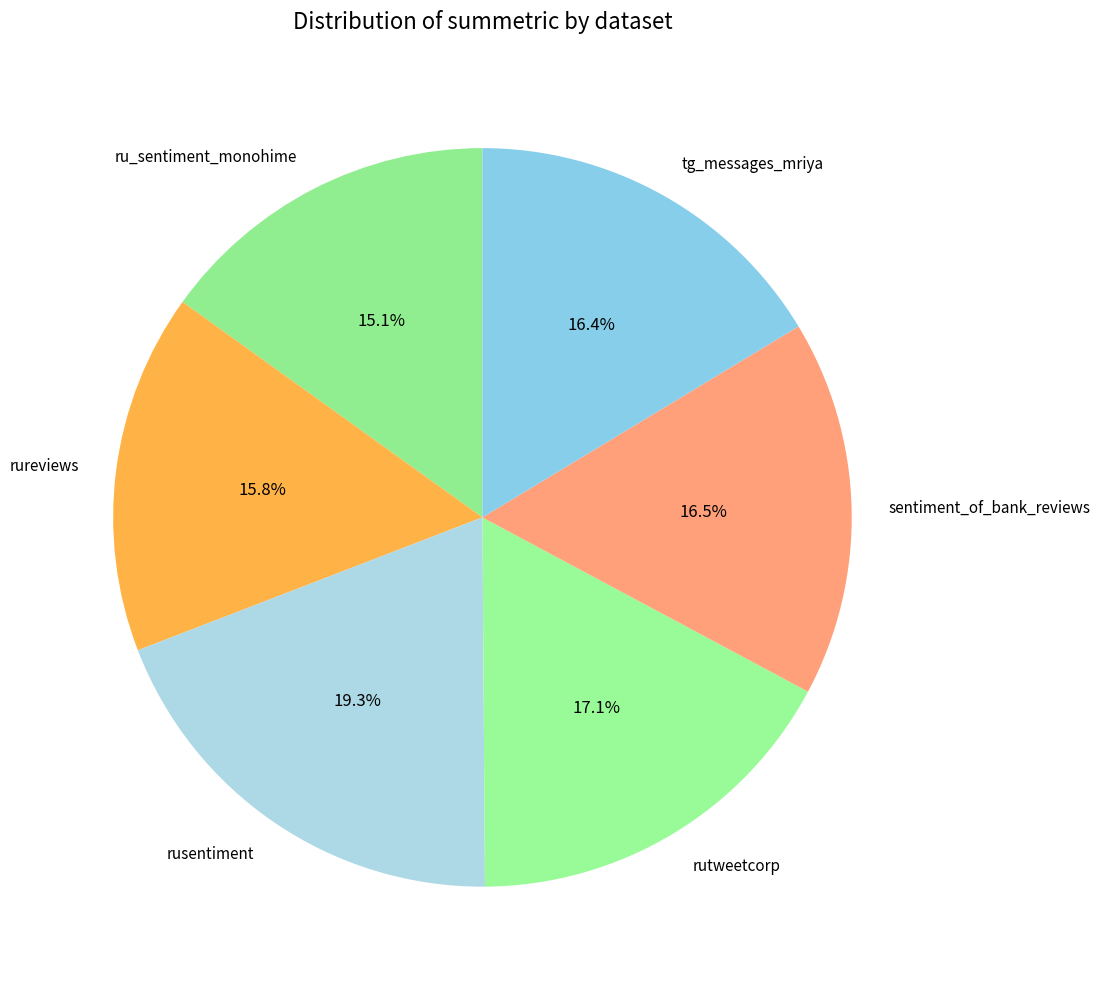

To the nearest percent, what portion does tg_messages_mriya represent?

16%